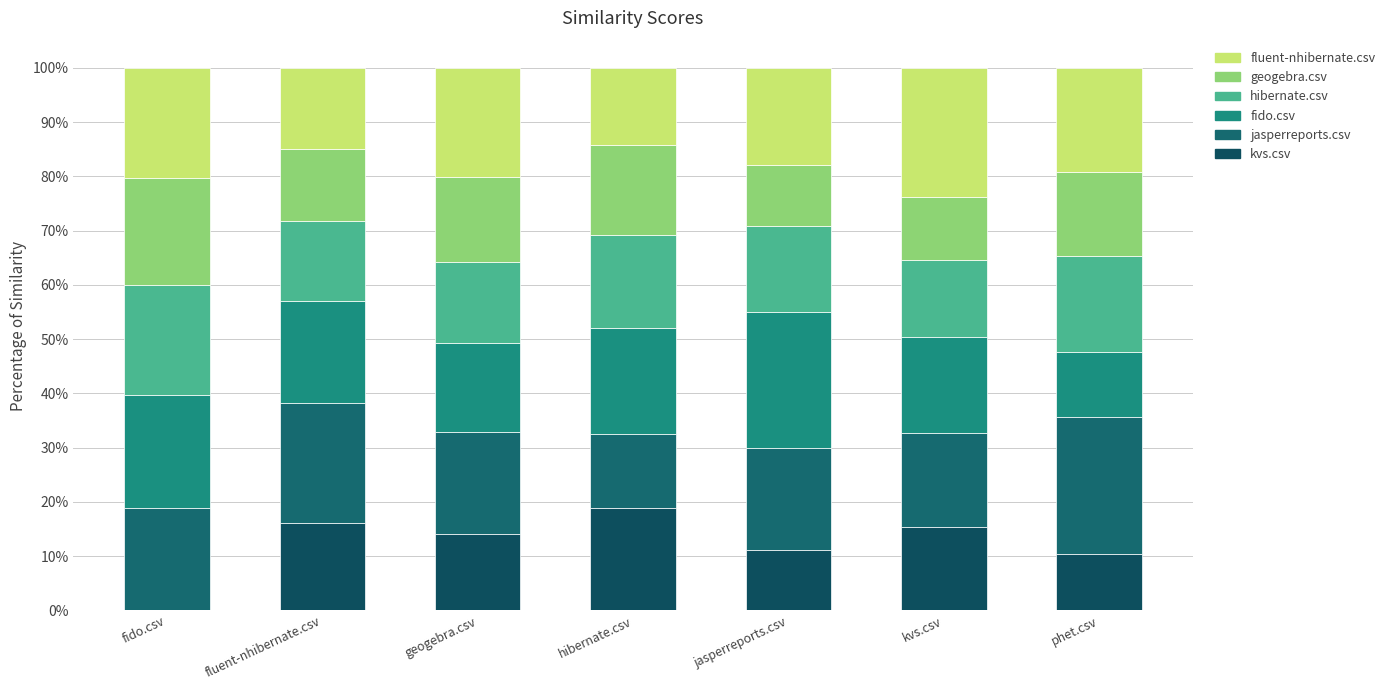

Are the bars horizontal?

No